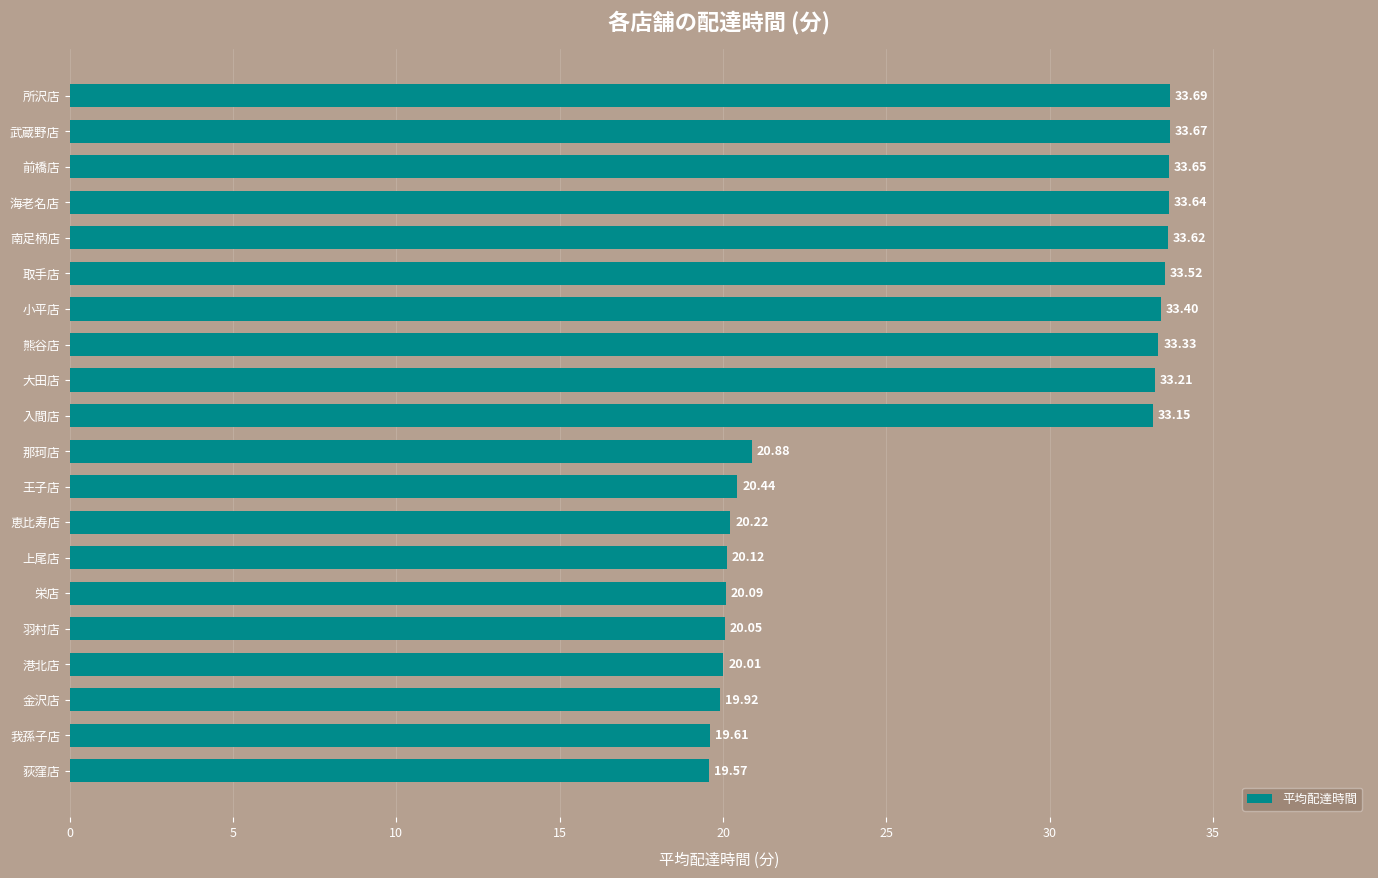

How many categories are shown in the chart?

20